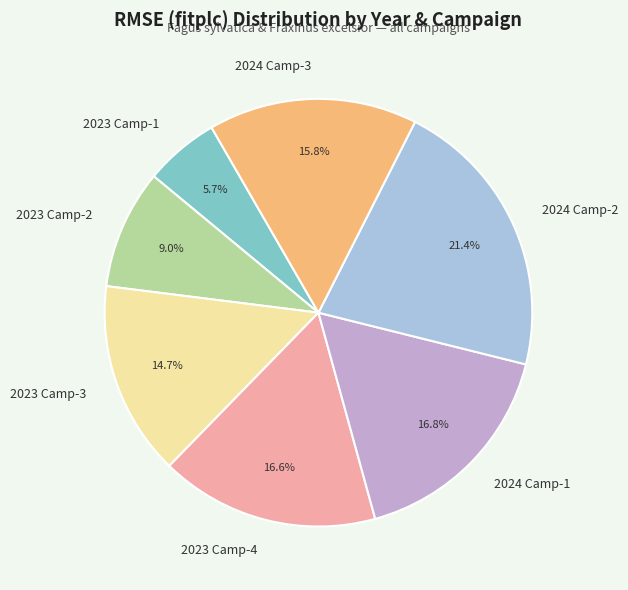

Is there any slice that represents more than half of the pie?

No